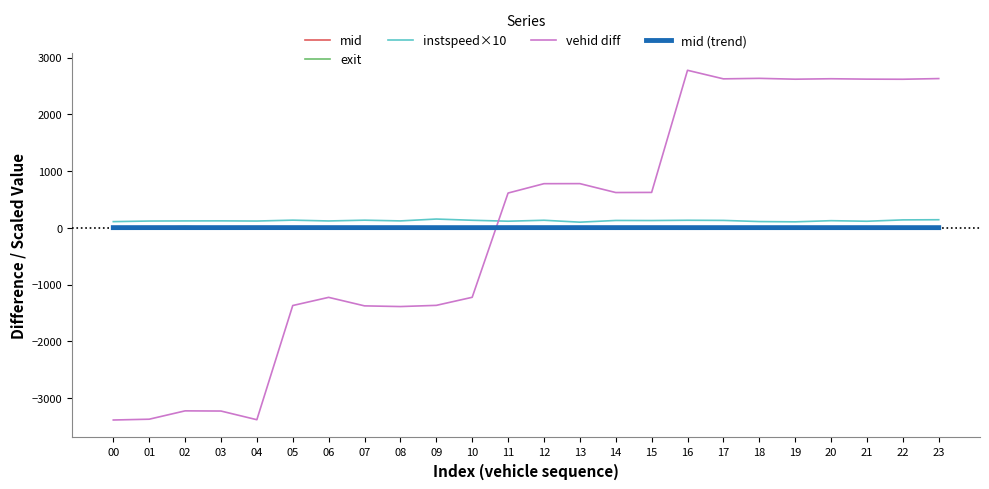

What are all the series names shown in the legend?

mid, exit, instspeed×10, vehid diff, mid (trend)